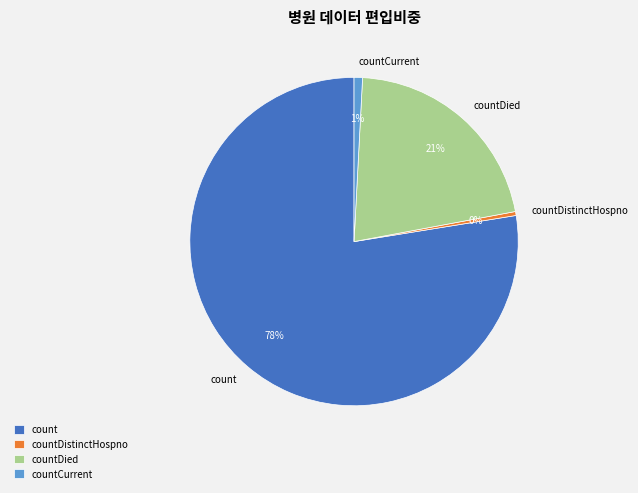

Which category has the biggest portion of the pie?

count